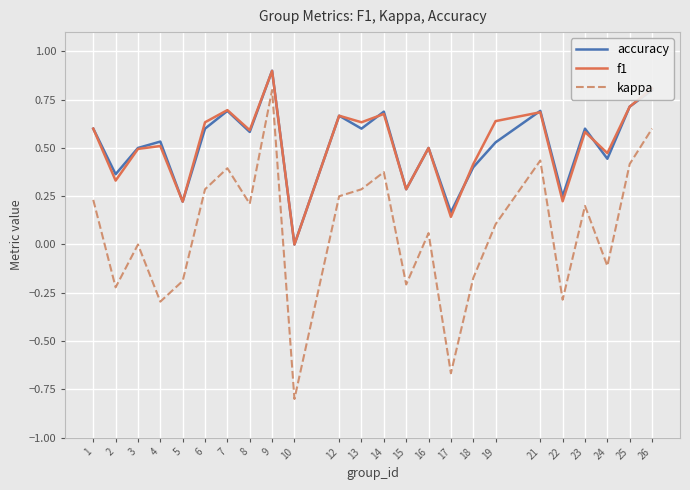

How many series are shown in this chart?

3